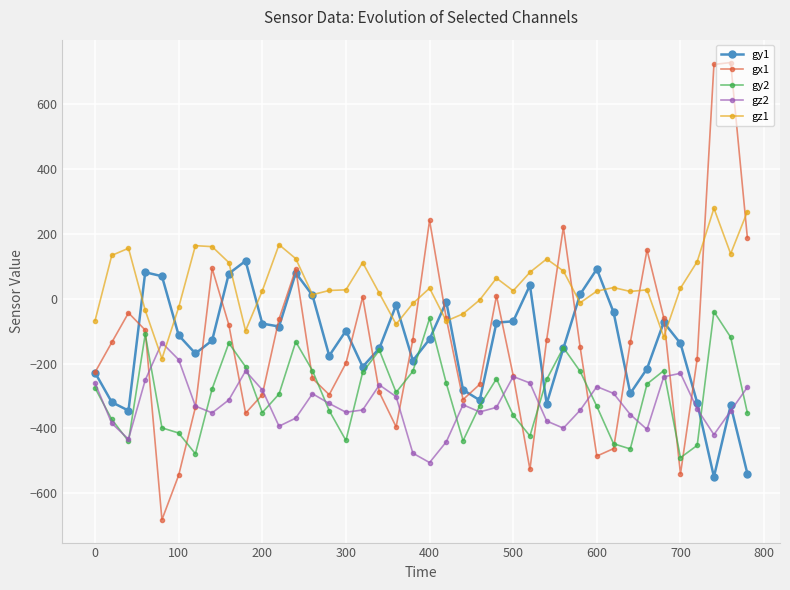

After their last crossing, which series has the higher values: gz2 or gy1?

gz2